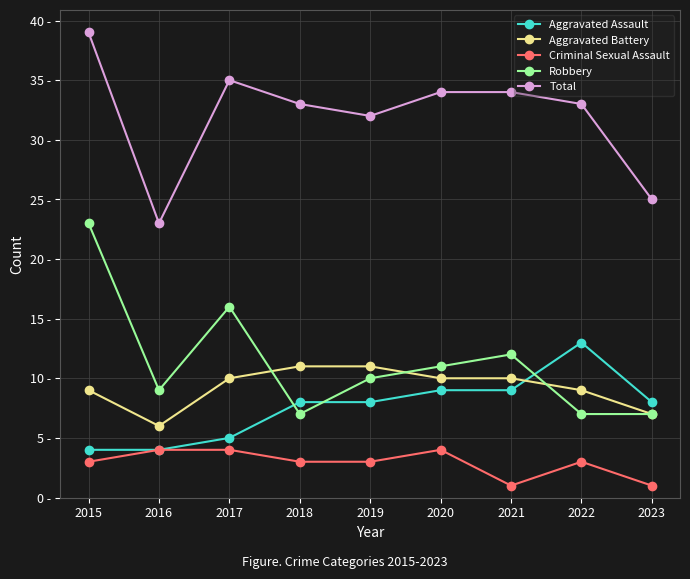

After their last crossing, which series has the higher values: Aggravated Assault or Robbery?

Aggravated Assault